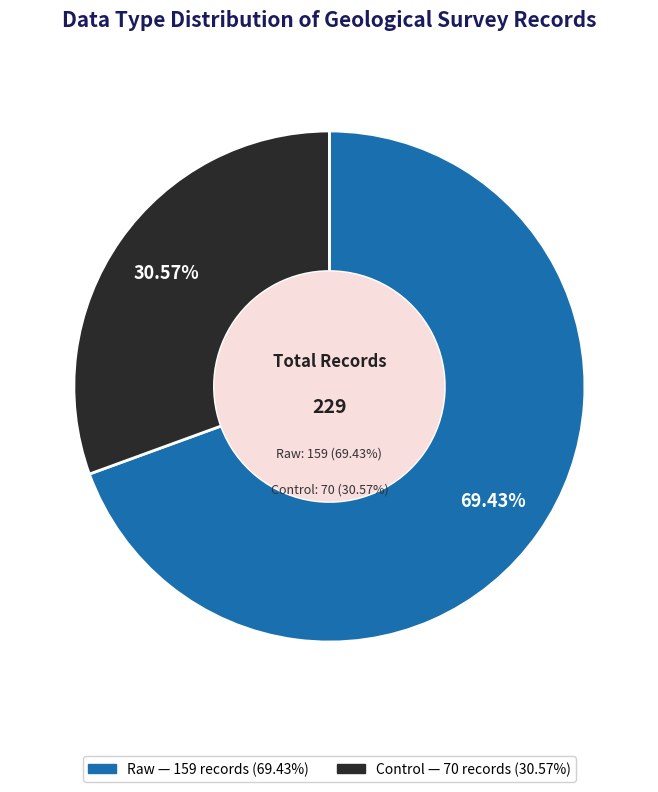

To the nearest percent, what percentage of the pie is Control?

31%